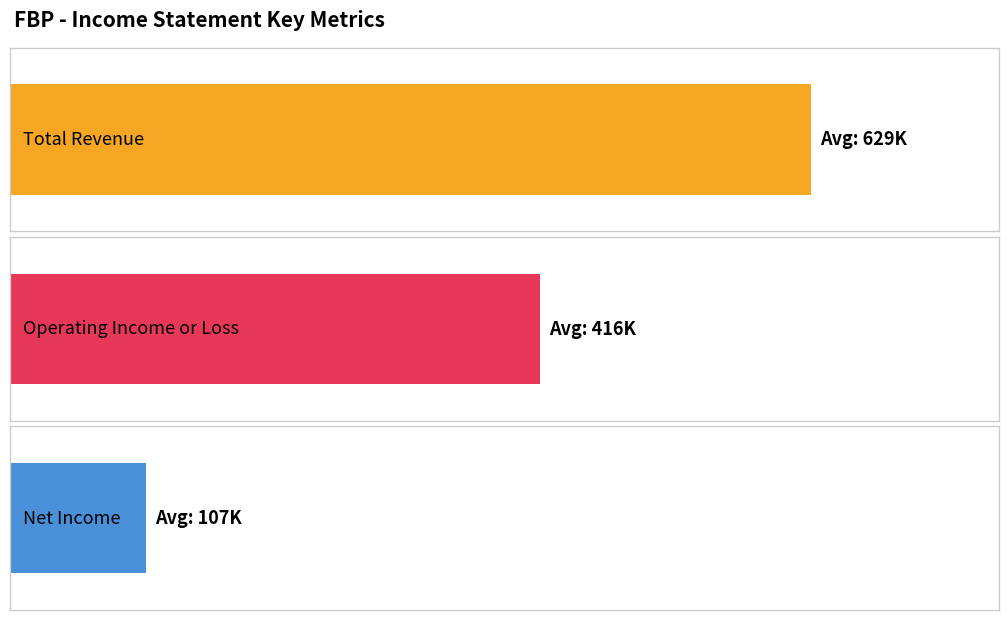

At 2018, list the series in order from largest to smallest.

Total Revenue, Operating Income or Loss, Net Income